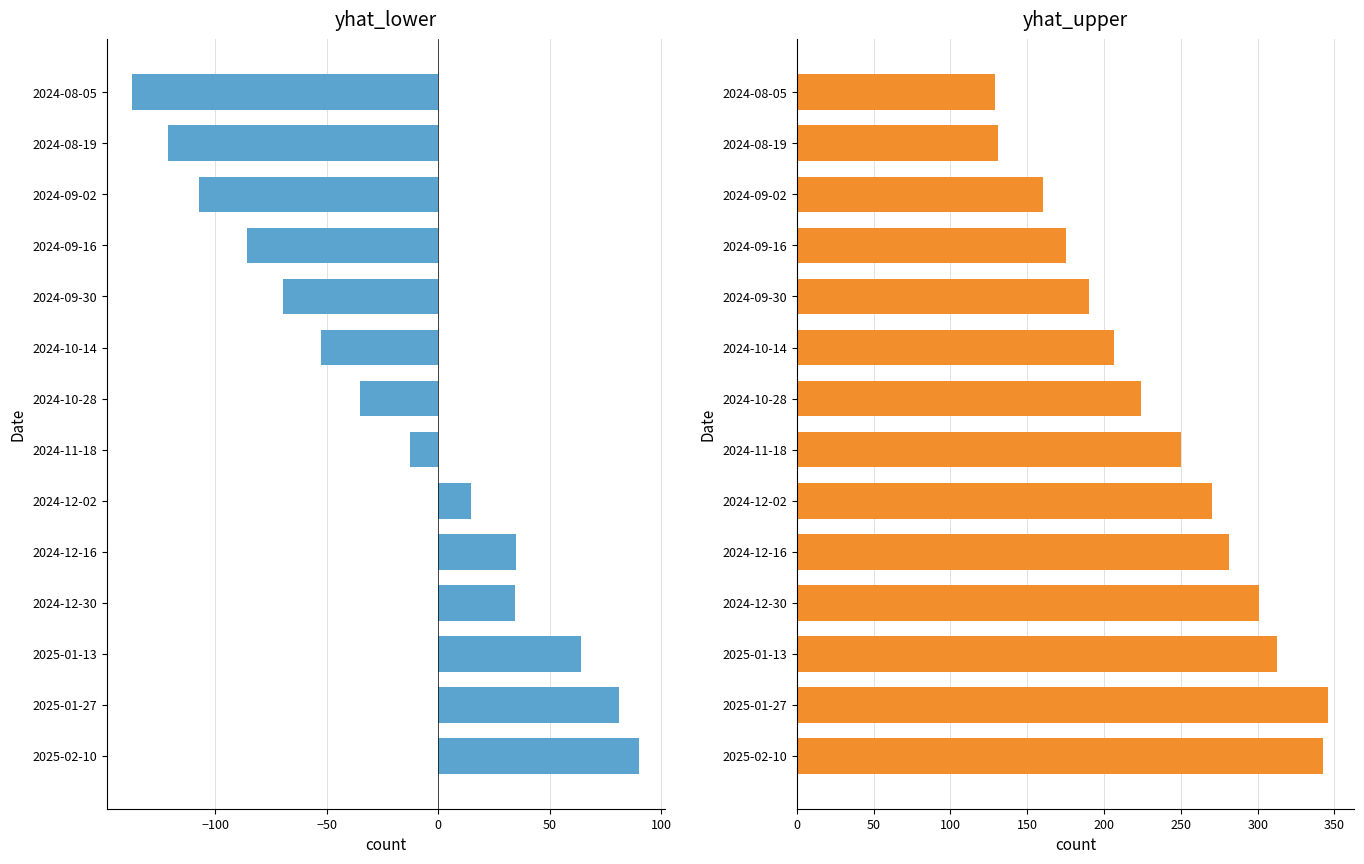

Does the chart contain stacked bars?

No